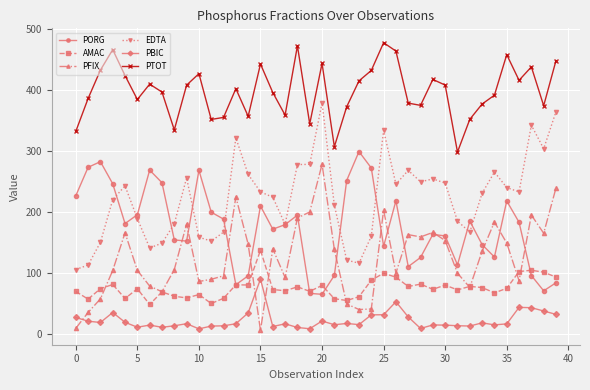

What is the value of the PTOT point at the 29th from the left?

374.9